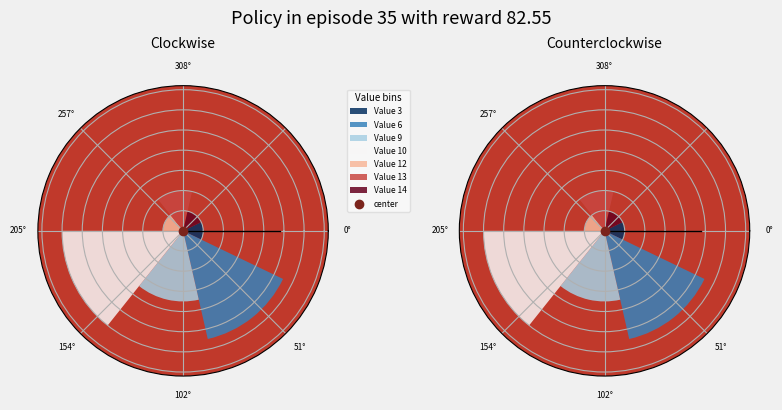

Between 17 and 11, which is larger?

17